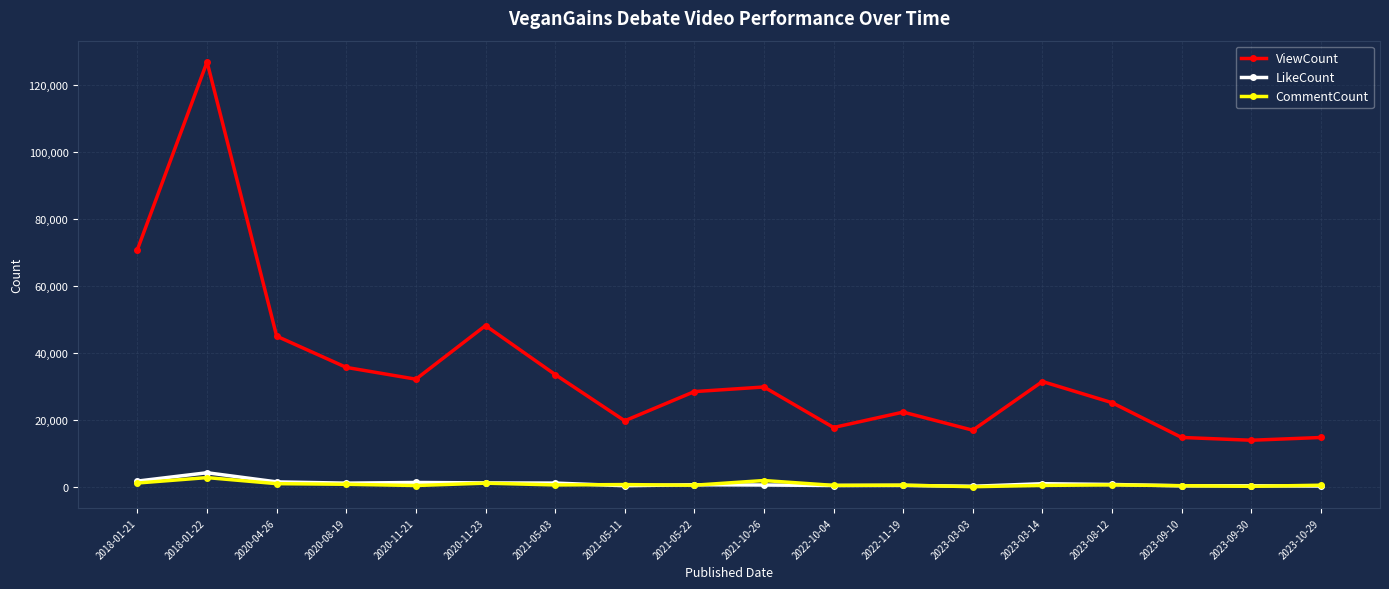

Does the chart have visible grid lines?

Yes